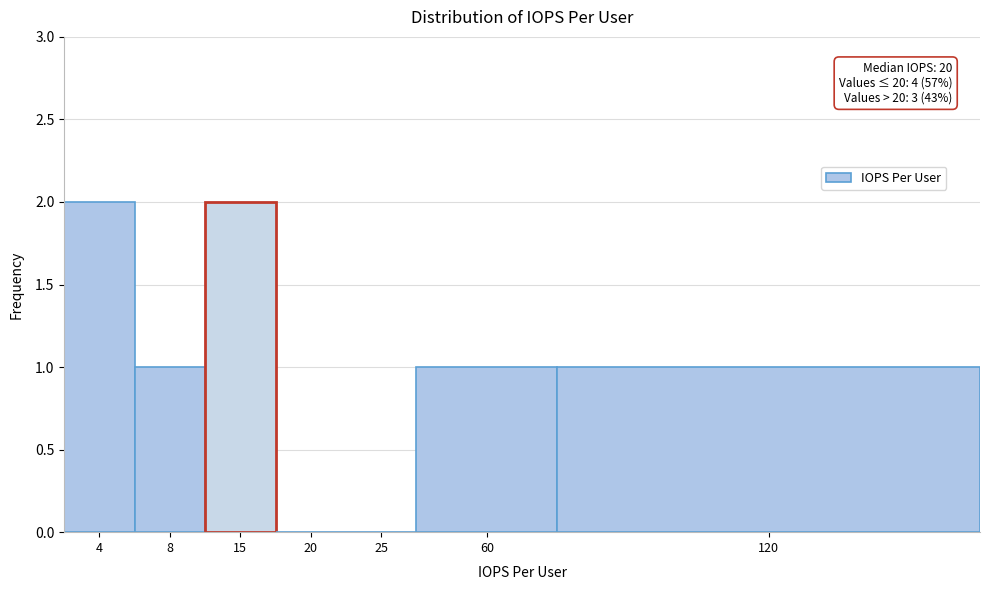

Reading left to right, what are all the values shown in this chart?

4=2	8=1	15=2	20=0	25=0	60=1	120=1